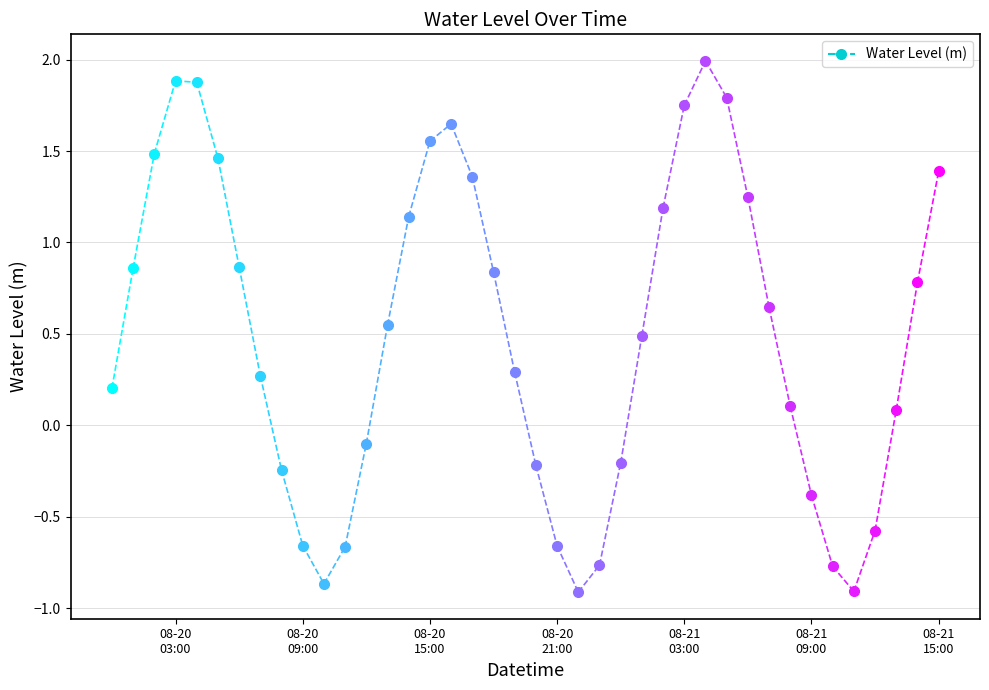

Reading left to right, transcribe all the data shown in this chart.

2024-08-20 00:00:00=0.2	2024-08-20 01:00:00=0.9	2024-08-20 02:00:00=1.5	2024-08-20 03:00:00=1.9	2024-08-20 04:00:00=1.9	2024-08-20 05:00:00=1.5	2024-08-20 06:00:00=0.9	2024-08-20 07:00:00=0.3	2024-08-20 08:00:00=-0.2	2024-08-20 09:00:00=-0.7	2024-08-20 10:00:00=-0.9	2024-08-20 11:00:00=-0.7	2024-08-20 12:00:00=-0.1	2024-08-20 13:00:00=0.5	2024-08-20 14:00:00=1.1	2024-08-20 15:00:00=1.6	2024-08-20 16:00:00=1.6	2024-08-20 17:00:00=1.4	2024-08-20 18:00:00=0.8	2024-08-20 19:00:00=0.3	2024-08-20 20:00:00=-0.2	2024-08-20 21:00:00=-0.7	2024-08-20 22:00:00=-0.9	2024-08-20 23:00:00=-0.8	2024-08-21 00:00:00=-0.2	2024-08-21 01:00:00=0.5	2024-08-21 02:00:00=1.2	2024-08-21 03:00:00=1.7	2024-08-21 04:00:00=2.0	2024-08-21 05:00:00=1.8	2024-08-21 06:00:00=1.2	2024-08-21 07:00:00=0.6	2024-08-21 08:00:00=0.1	2024-08-21 09:00:00=-0.4	2024-08-21 10:00:00=-0.8	2024-08-21 11:00:00=-0.9	2024-08-21 12:00:00=-0.6	2024-08-21 13:00:00=0.1	2024-08-21 14:00:00=0.8	2024-08-21 15:00:00=1.4